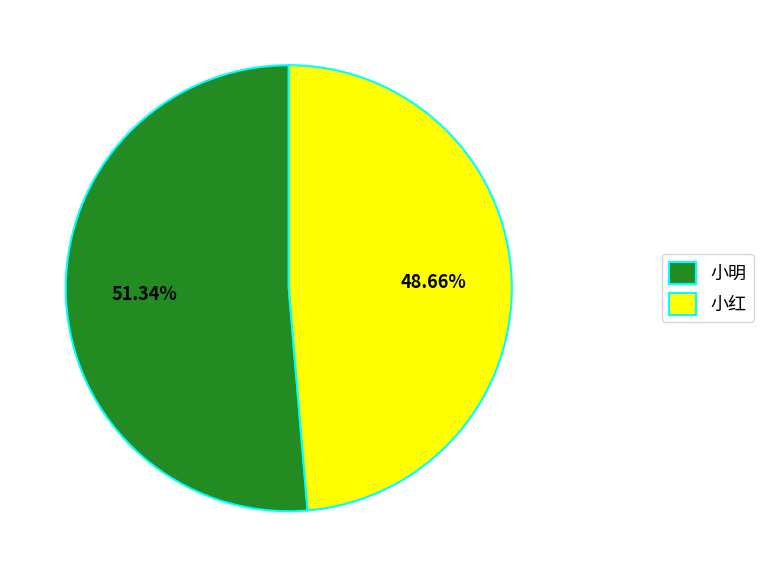

The 小明 slice represents 51% of the pie. True or false?

True